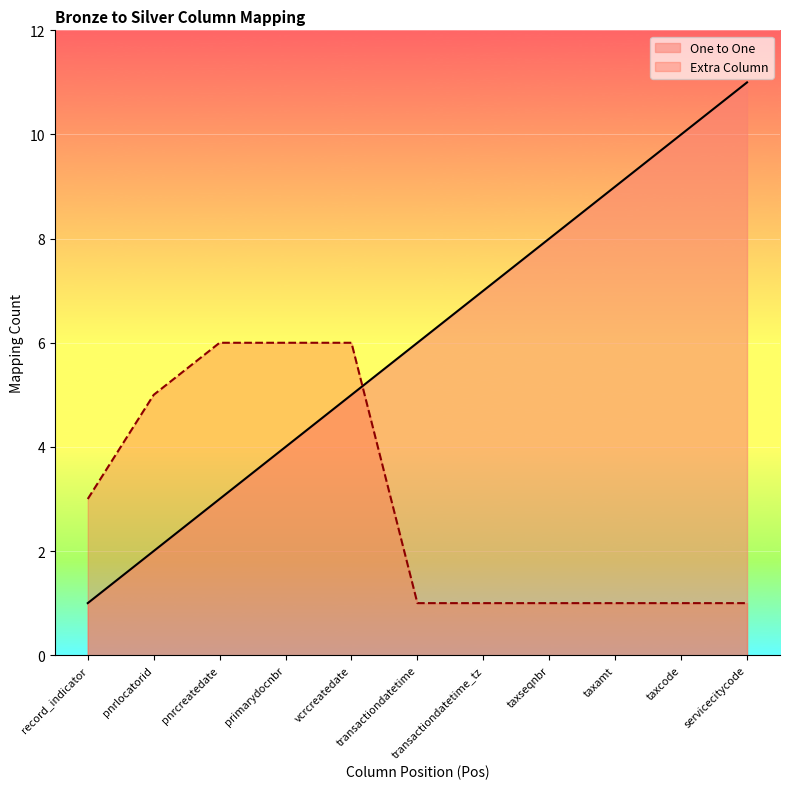

Reading right to left, what are all the values shown in this chart?

One to One: servicecitycode=11	taxcode=10	taxamt=9	taxseqnbr=8	transactiondatetime_tz=7	transactiondatetime=6	vcrcreatedate=5	primarydocnbr=4	pnrcreatedate=3	pnrlocatorid=2	record_indicator=1
Extra Column: servicecitycode=1	taxcode=1	taxamt=1	taxseqnbr=1	transactiondatetime_tz=1	transactiondatetime=1	vcrcreatedate=6	primarydocnbr=6	pnrcreatedate=6	pnrlocatorid=5	record_indicator=3